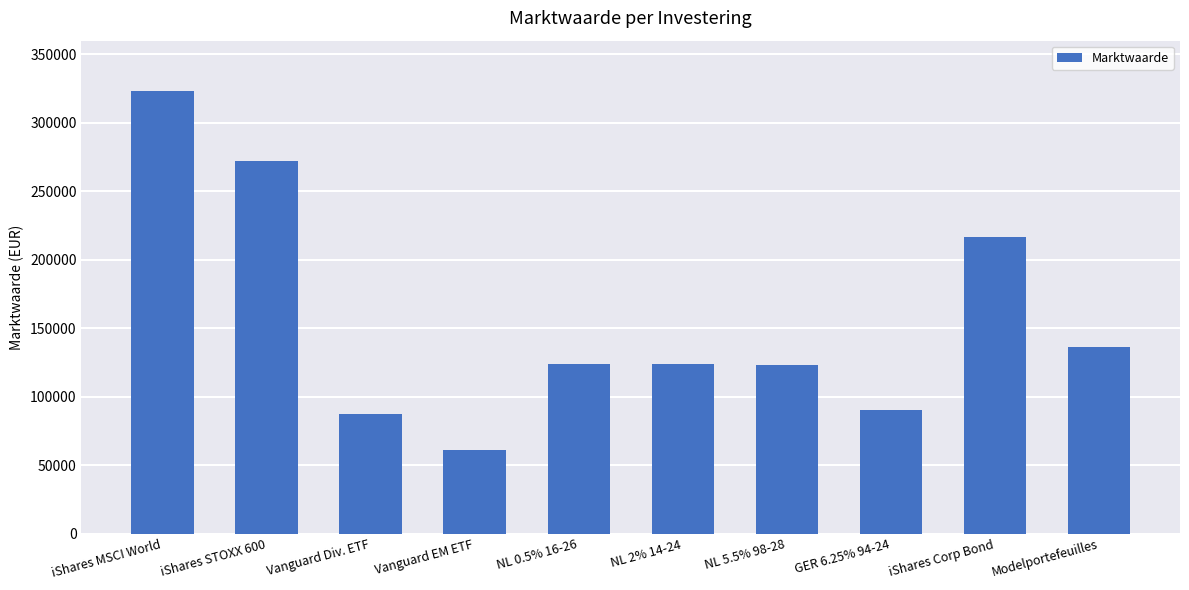

What is the difference between the values at iShares Corp Bond and Vanguard Div. ETF?

129353